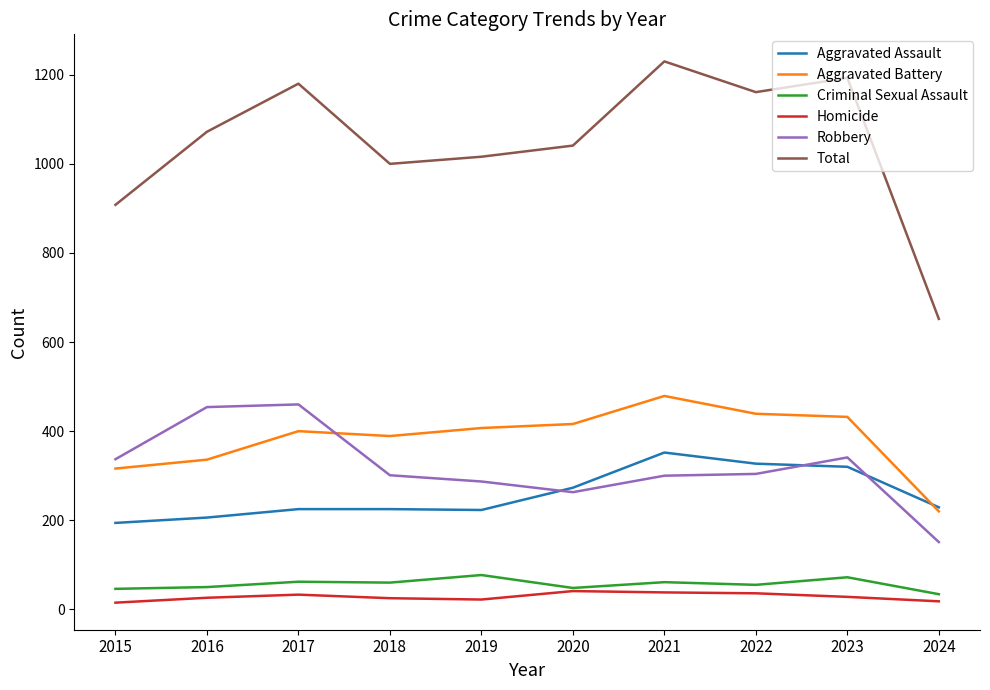

Which series has the largest total across all categories?

Total